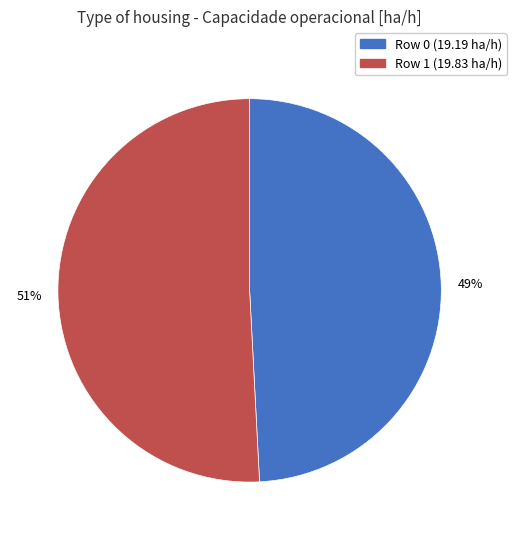

Which category has the biggest portion of the pie?

Row 1